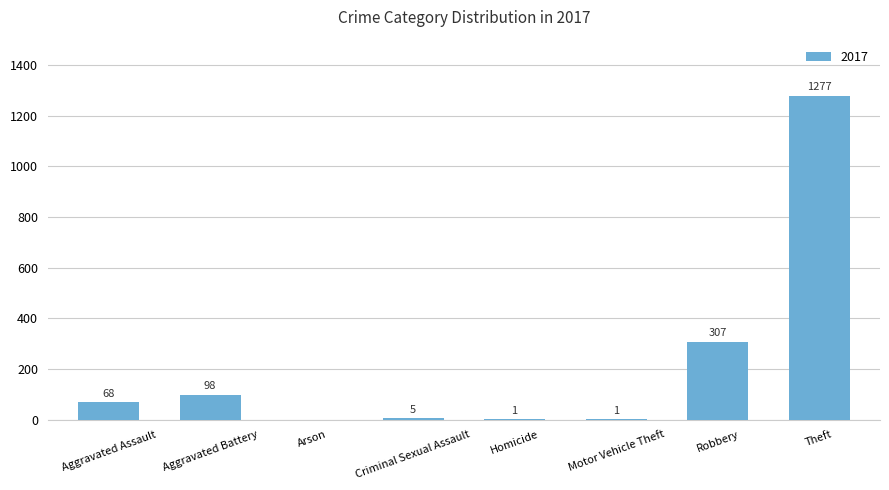

True or false: the data shows 5 at Criminal Sexual Assault.

True